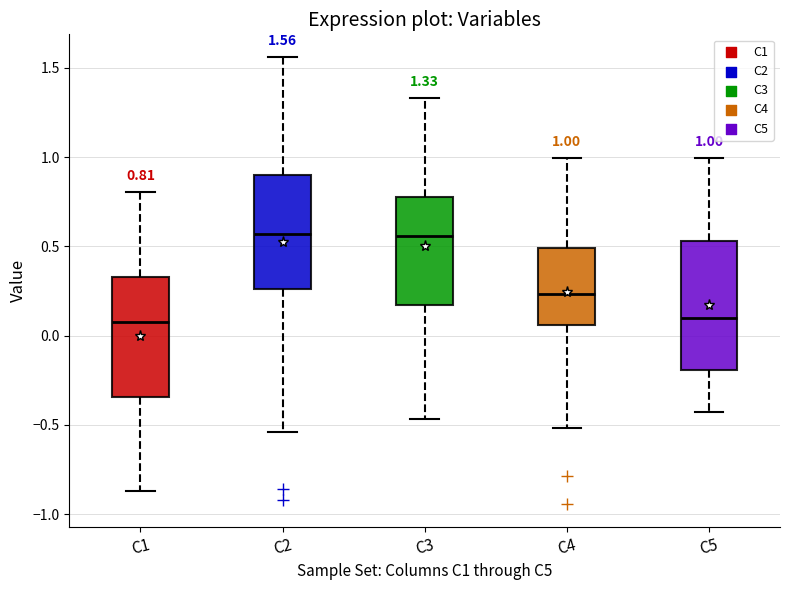

Which box is the tallest, from its lower edge to its upper edge?

C5